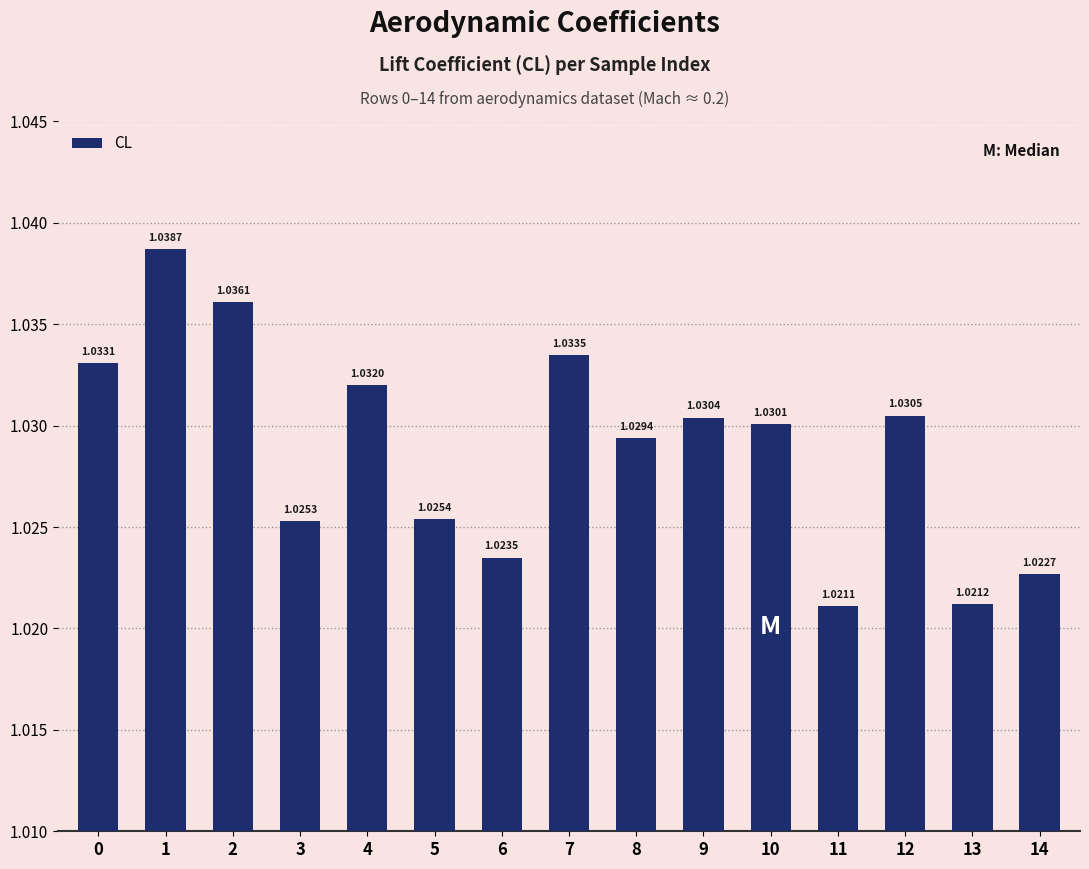

Rank the categories by value from lowest to highest.

11, 13, 14, 6, 3, 5, 8, 10, 9, 12, 4, 0, 7, 2, 1